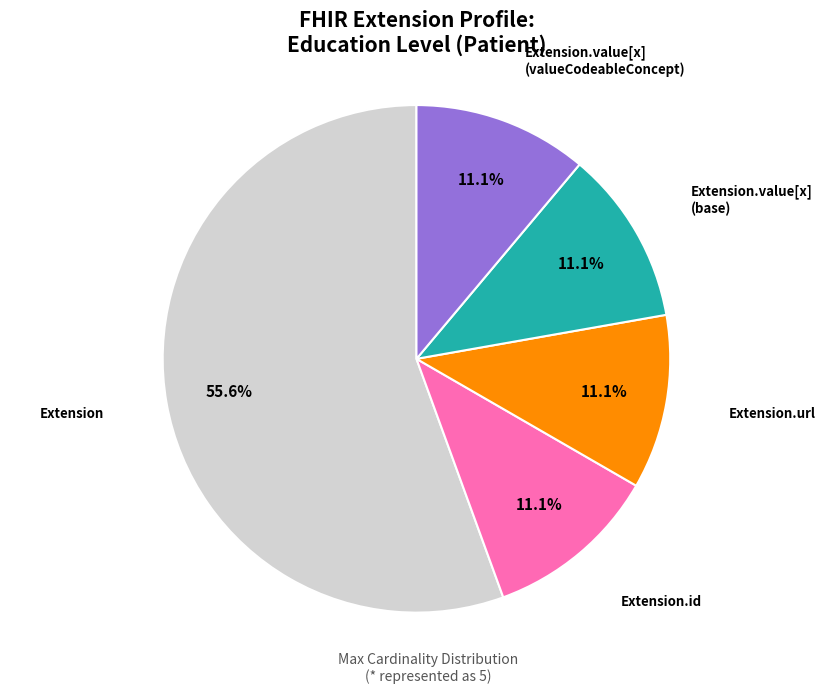

Combined, do Extension and Extension.url account for over 50%?

Yes